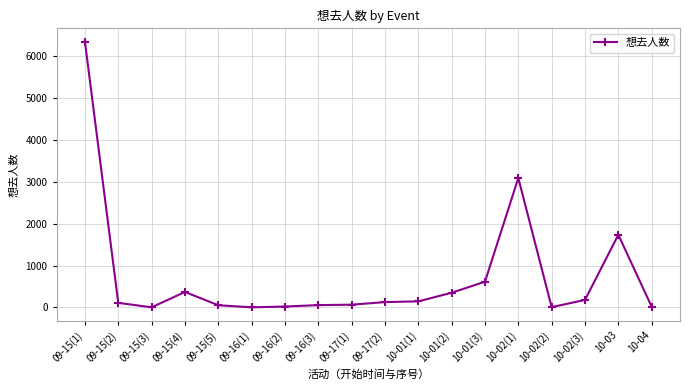

Approximately how many times larger is the value at 09-15(4) compared to 10-01(2)?

1.1